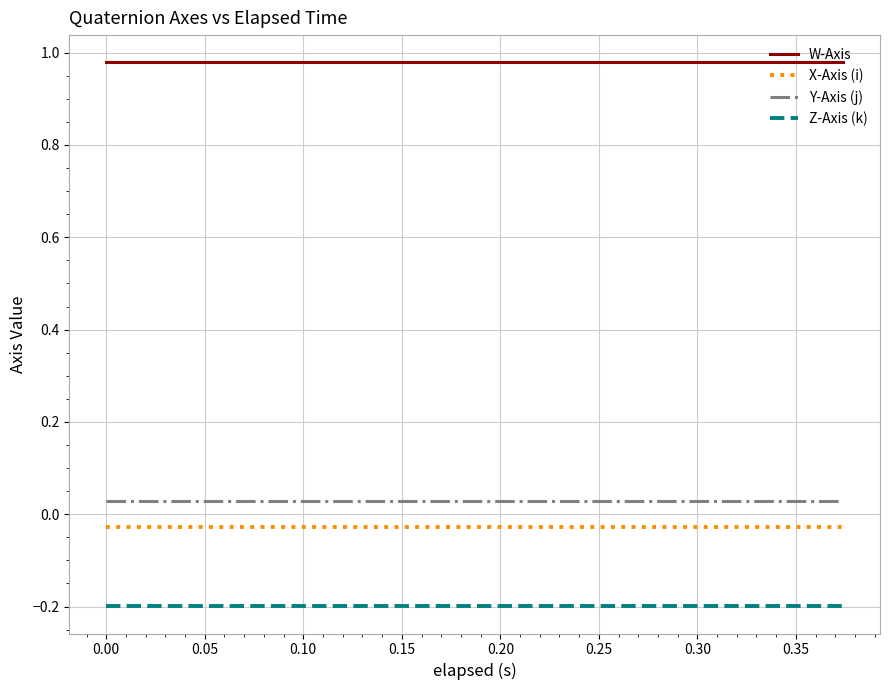

Does the chart display data point markers on the line(s)?

No